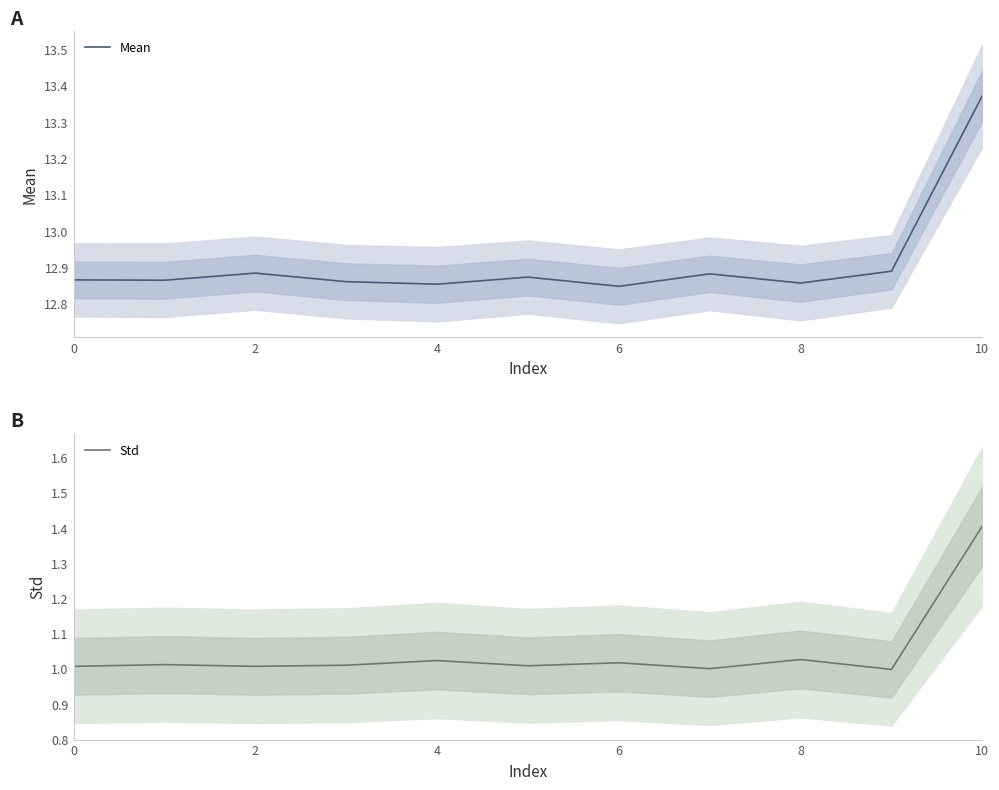

What is the maximum value for Std?

1.4